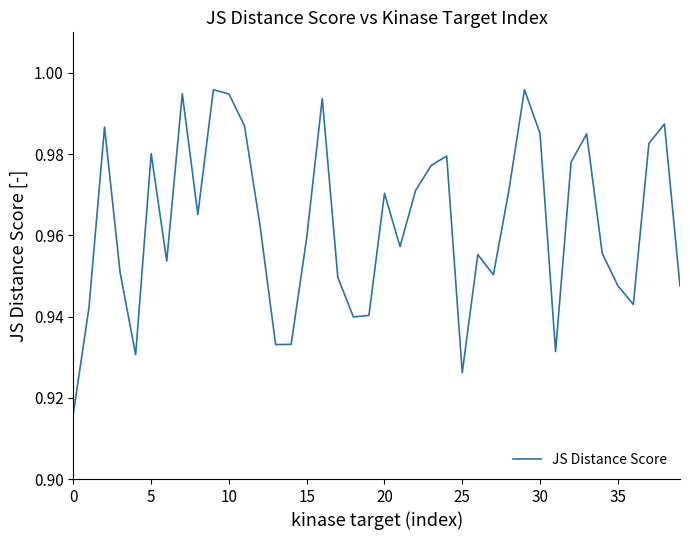

Which category has the highest value across all series?

29